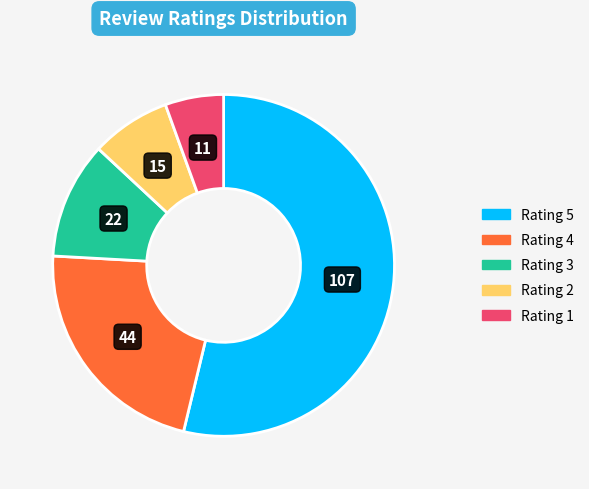

Do Rating 2 and Rating 4 together represent more than half of the pie?

No